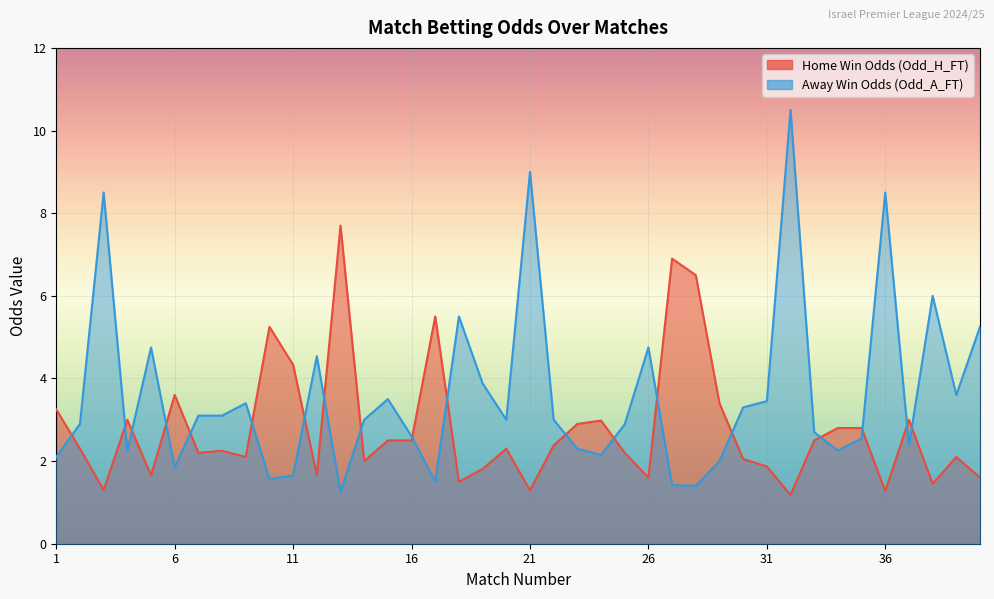

How many data points in Odd_H_FT are less than 2?

12